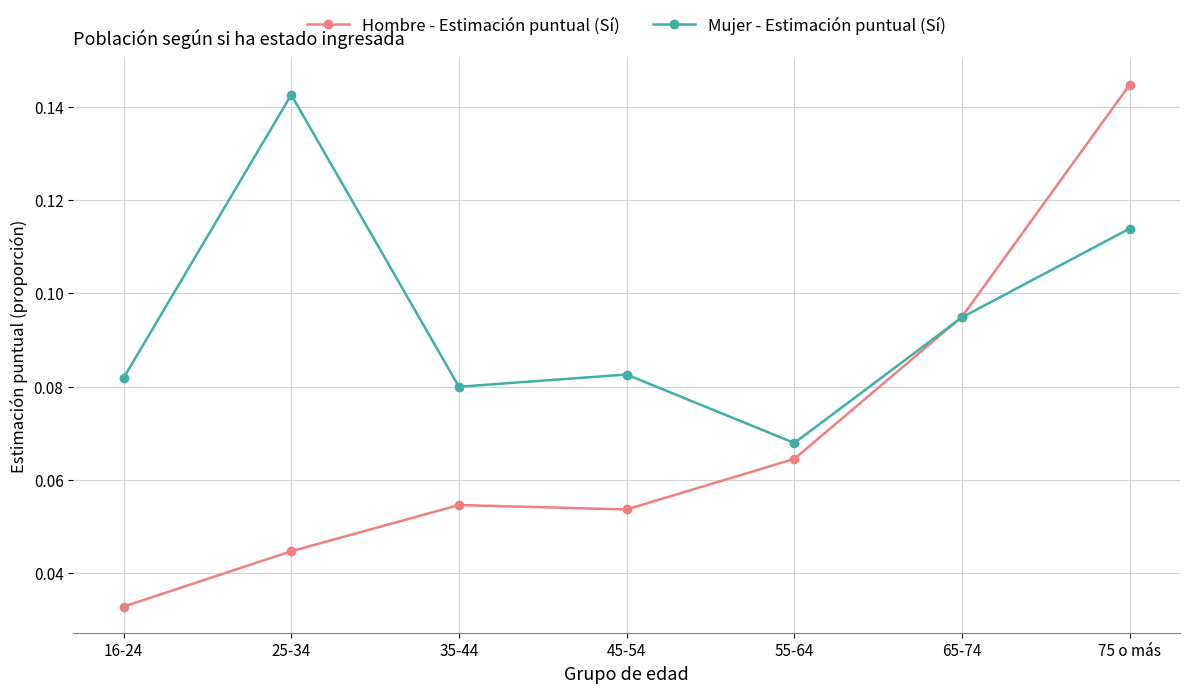

At which category is the sum across all series the highest?

75 o más